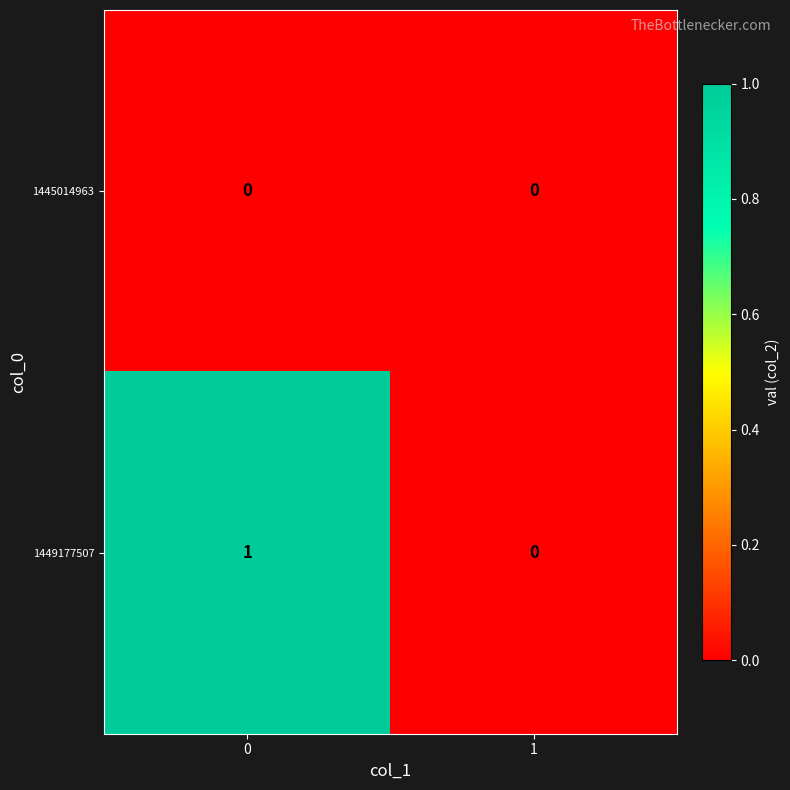

Count the number of data series in this chart.

2